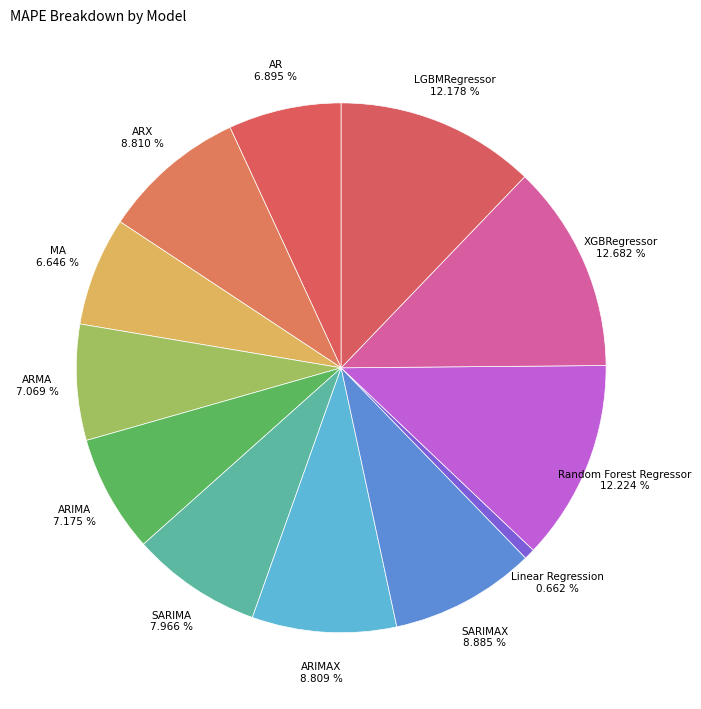

Is it true that XGBRegressor is 1% of the pie?

False